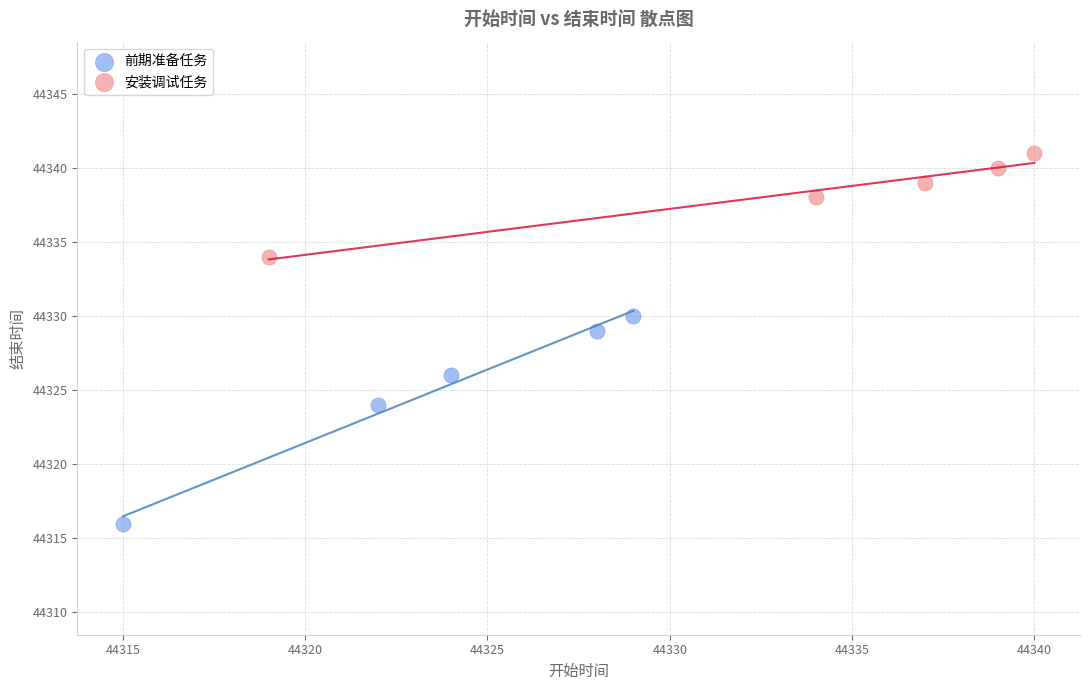

Which series reaches the maximum Y coordinate?

安装调试任务